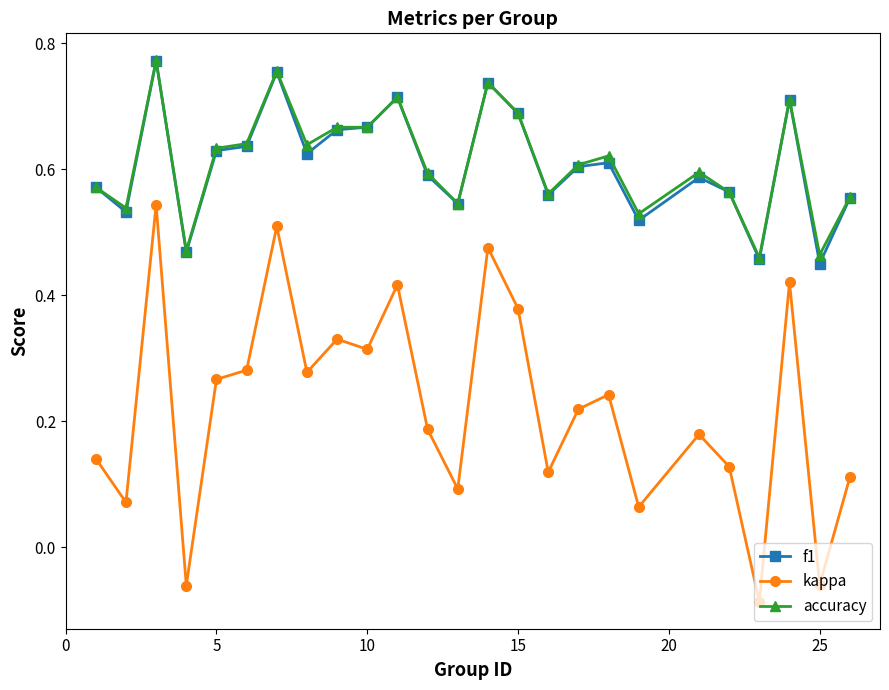

Which series has the widest spread of values?

kappa